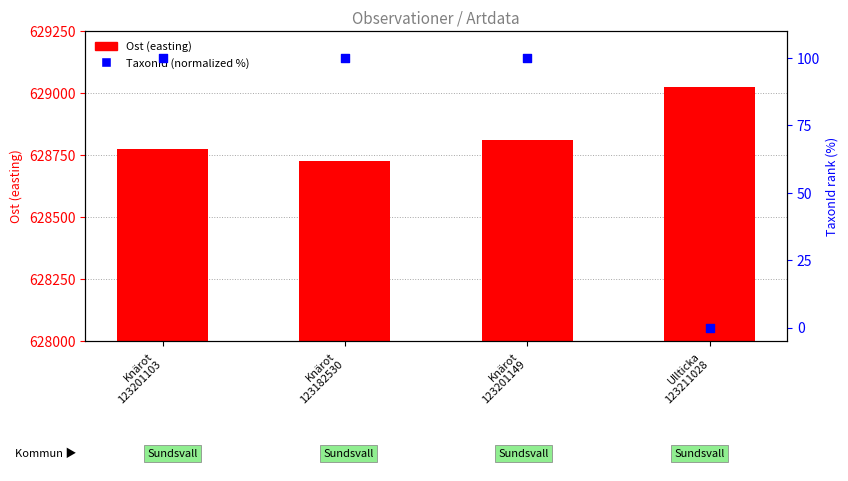

At which category is the sum across all series the highest?

Ullticka
123211028